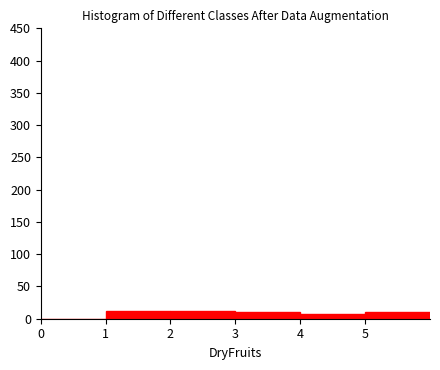

How tall is the bar that spans 4 to 5 on the x-axis? The values are not printed on the chart, so give them approximately, as read against the axis.

5